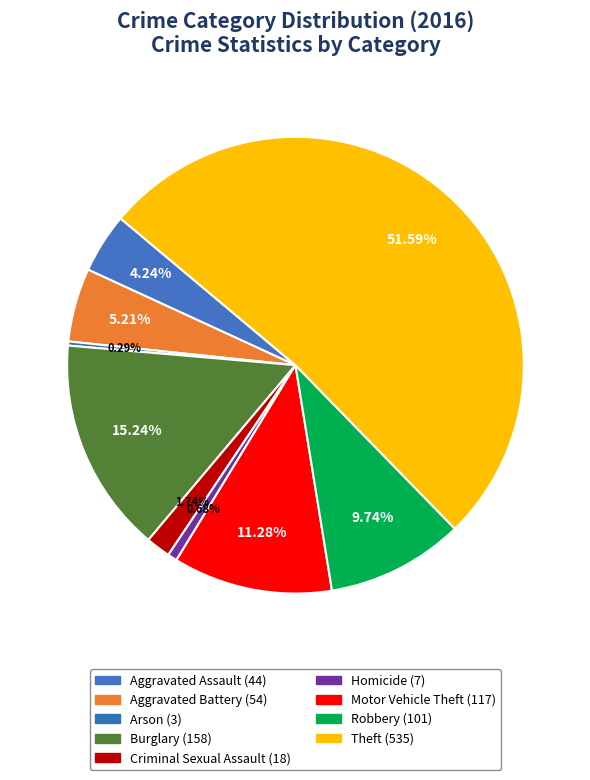

What percentage is NOT represented by Robbery?

90.3%